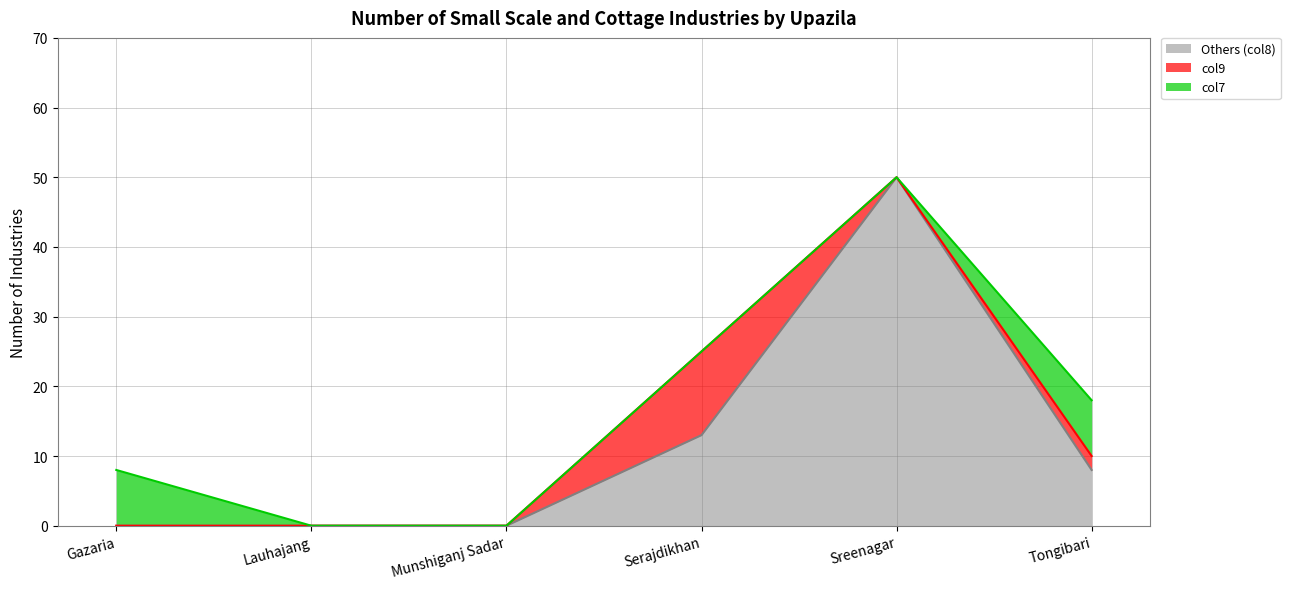

Is the value of col7 at Serajdikhan greater than the value of col9 at Munshiganj Sadar?

No